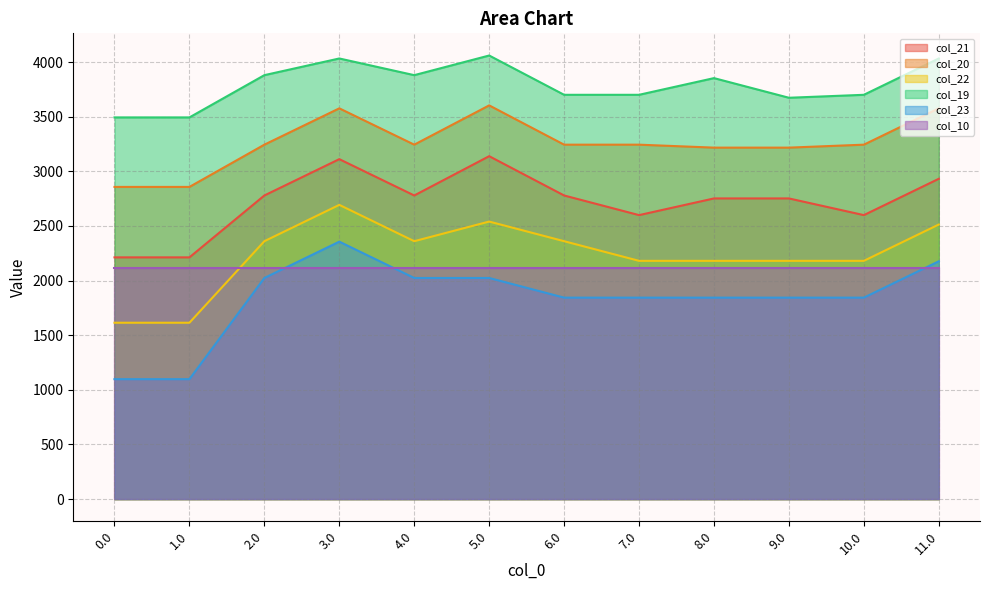

At how many categories does at least one series exceed 3923?

3